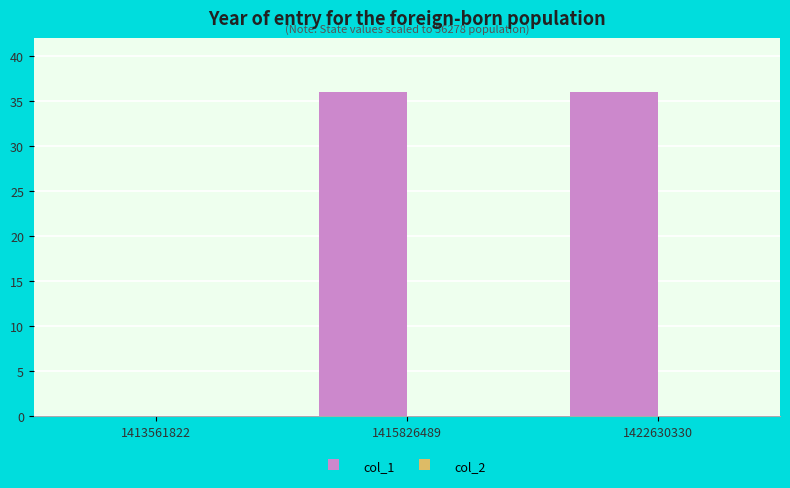

What is the sum of all values?

72